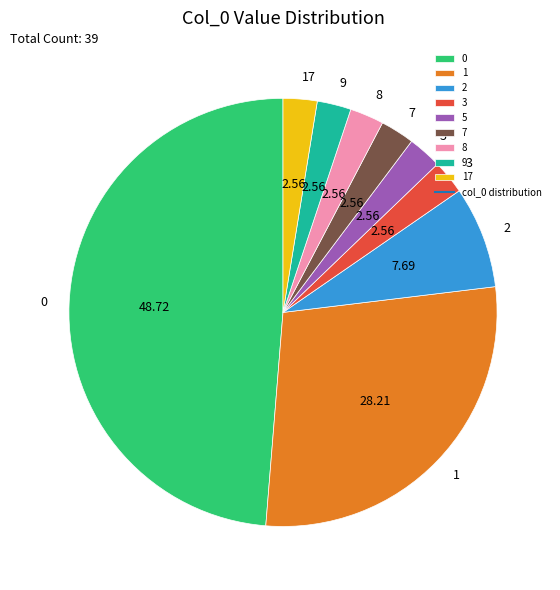

Which category has the biggest portion of the pie?

0